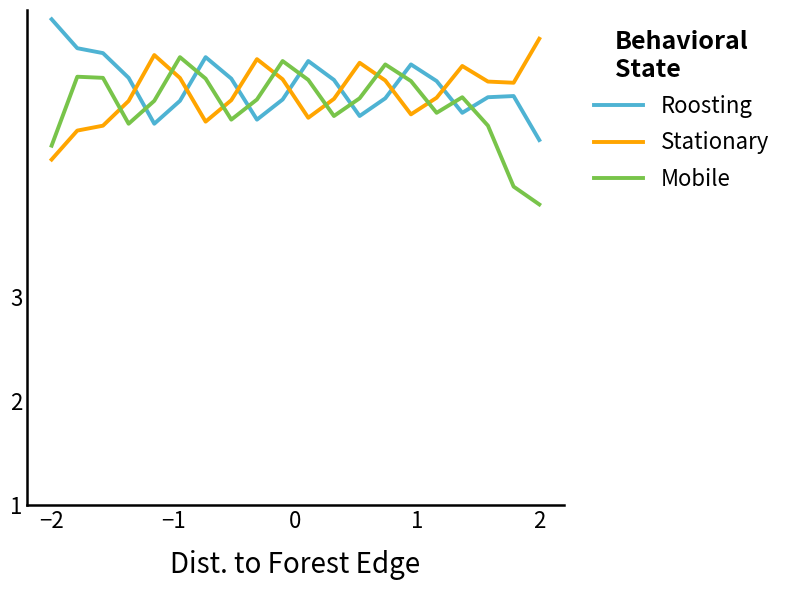

What is the maximum value shown in the chart?

5.7